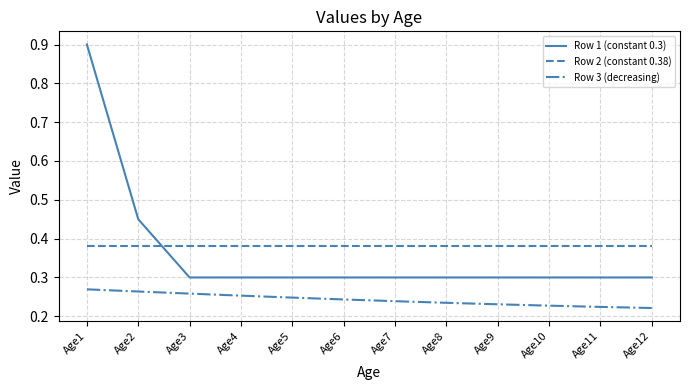

At how many categories does at least one series exceed 0?

12